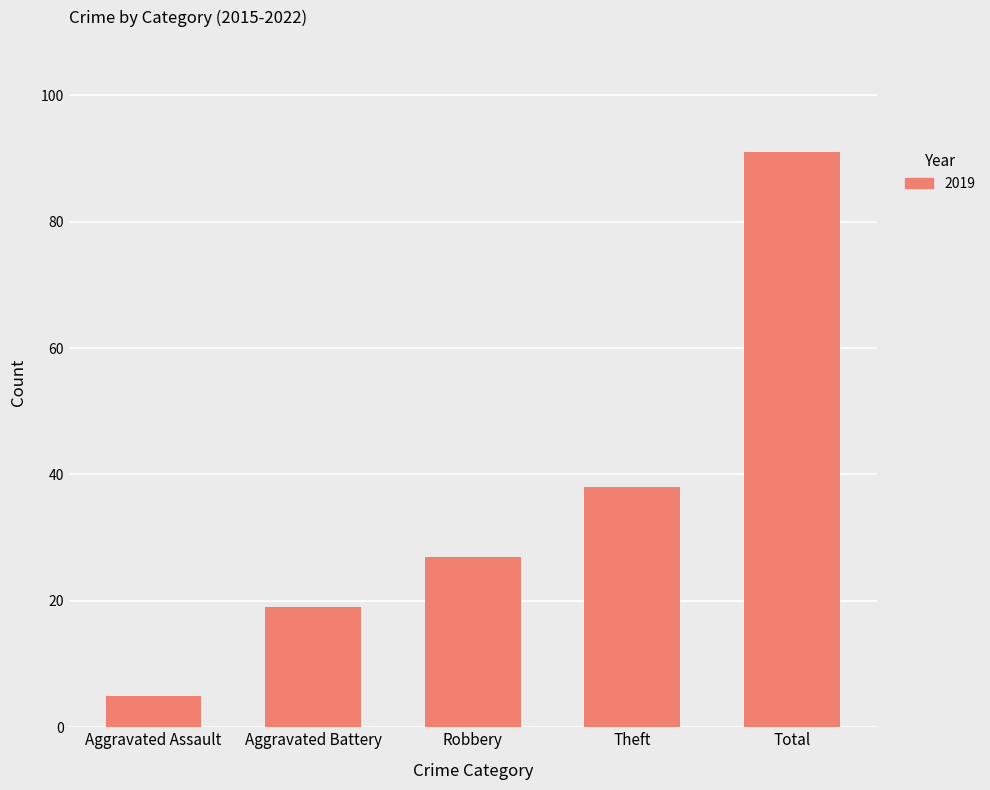

What is the change in value from Robbery to Theft?

+11